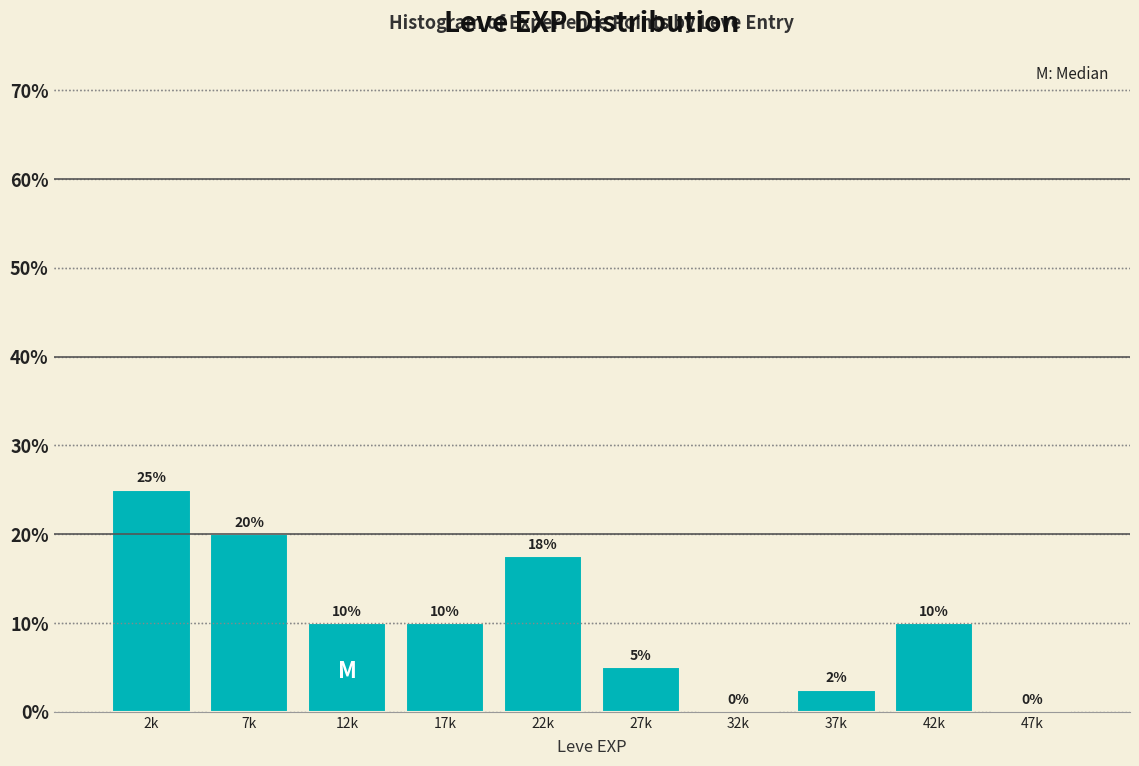

Is it true that the value at 17k is 10.0?

True